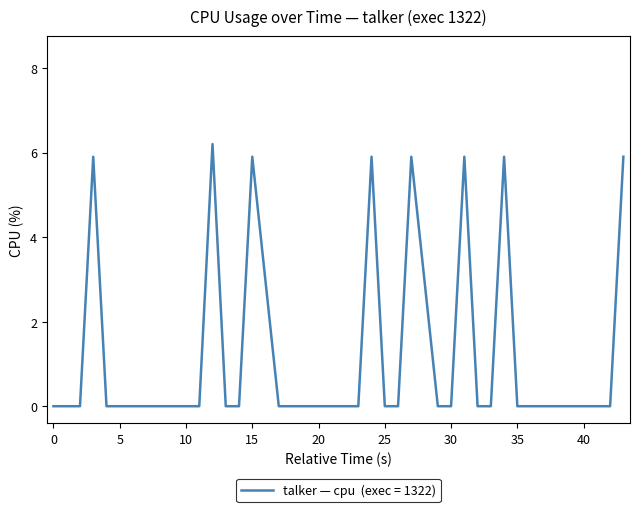

True or false: there are more than 1 points higher than both neighbors.

True